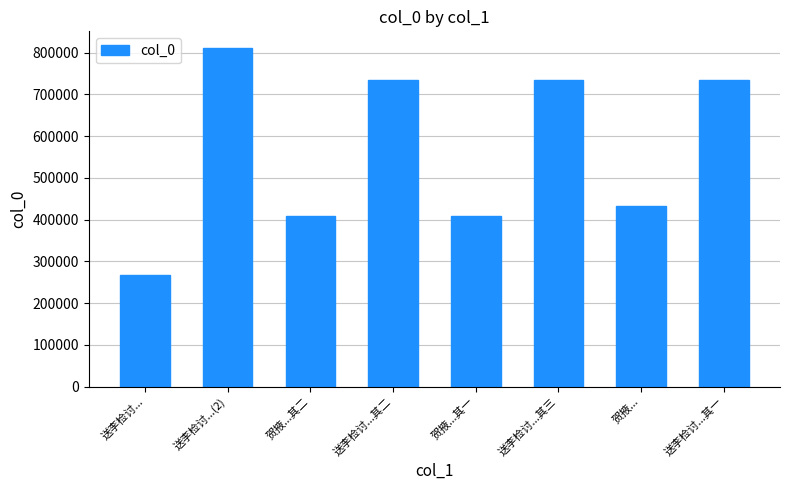

What is the difference between the values at 贺掖... and 送李检讨...?

167450